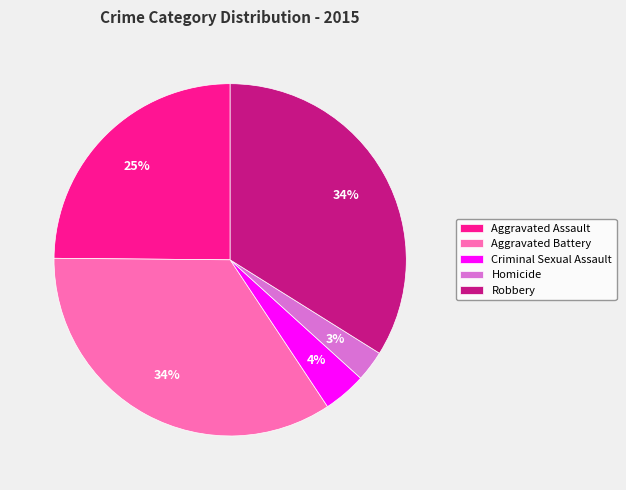

How many segments does this pie chart have?

5